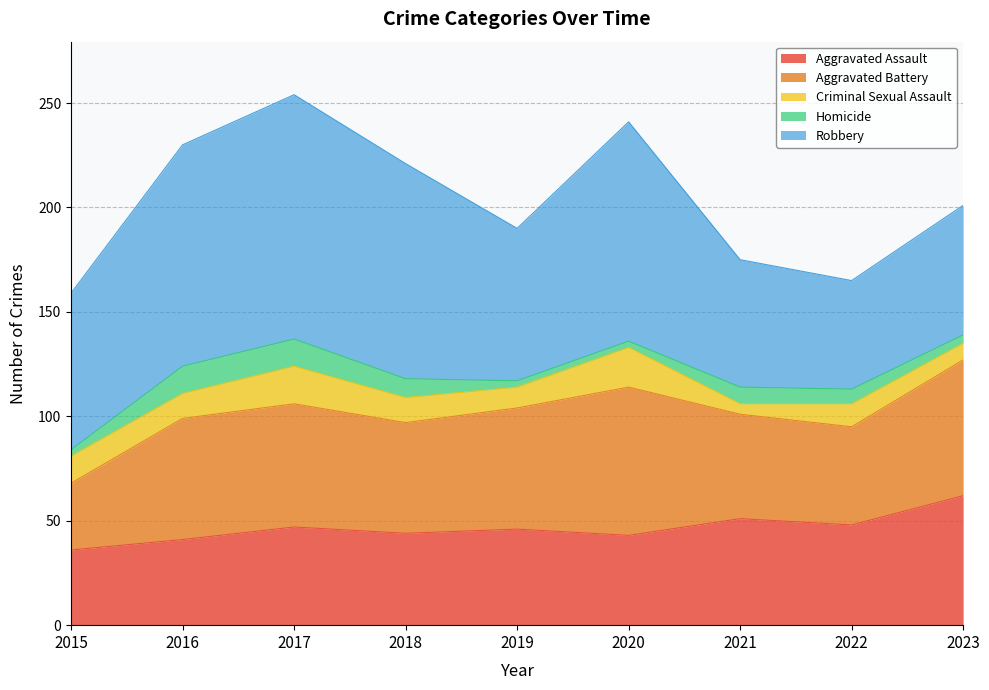

Reading left to right, extract all data points from this chart.

Aggravated Assault: 2015=36	2016=41	2017=47	2018=44	2019=46	2020=43	2021=51	2022=48	2023=62
Aggravated Battery: 2015=32	2016=58	2017=59	2018=53	2019=58	2020=71	2021=50	2022=47	2023=65
Criminal Sexual Assault: 2015=13	2016=12	2017=18	2018=12	2019=10	2020=19	2021=5	2022=11	2023=8
Homicide: 2015=3	2016=13	2017=13	2018=9	2019=3	2020=3	2021=8	2022=7	2023=4
Robbery: 2015=75	2016=106	2017=117	2018=103	2019=73	2020=105	2021=61	2022=52	2023=62